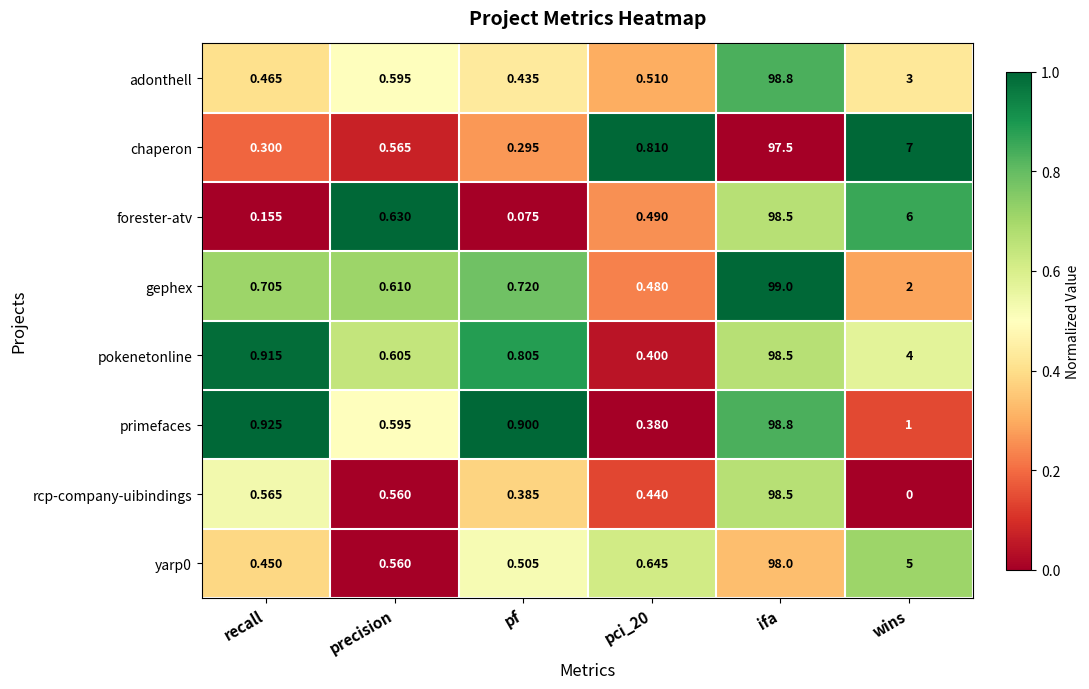

At which category does the chart reach its peak across all series?

ifa